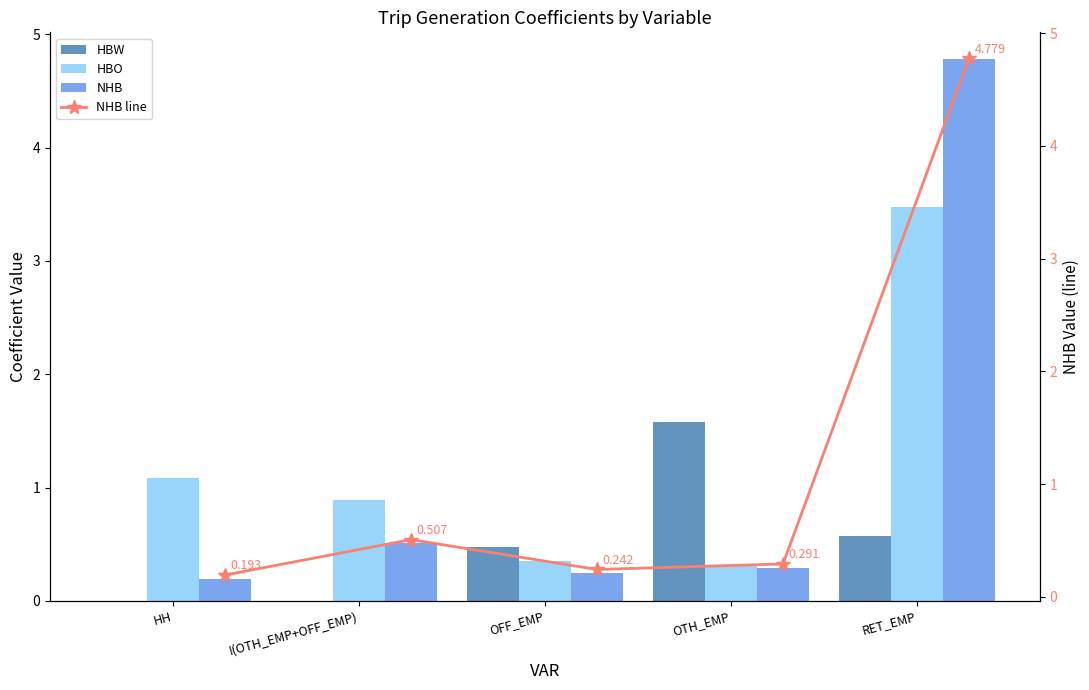

The value of HBW at OFF_EMP is 0.3. True or false?

False